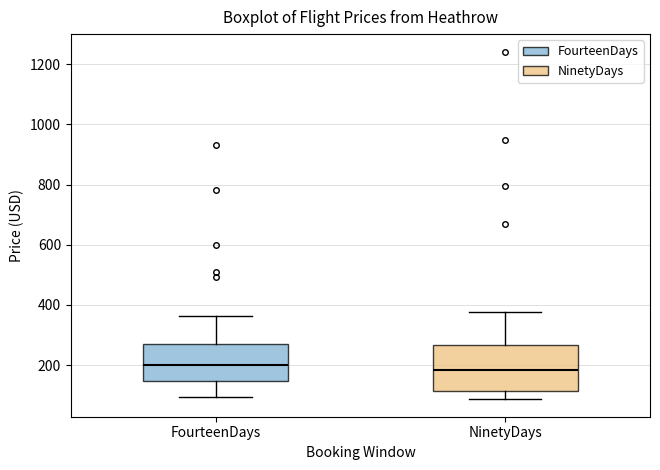

Reading left to right, read every box against the y-axis: the position of its median line, the range the box covers, and the ends of its whiskers. The values are not printed on the chart, so give them approximately, as read against the axis.

FourteenDays: median 200, box 140 to 280, whiskers 100 to 360
NinetyDays: median 180, box 120 to 260, whiskers 80 to 380